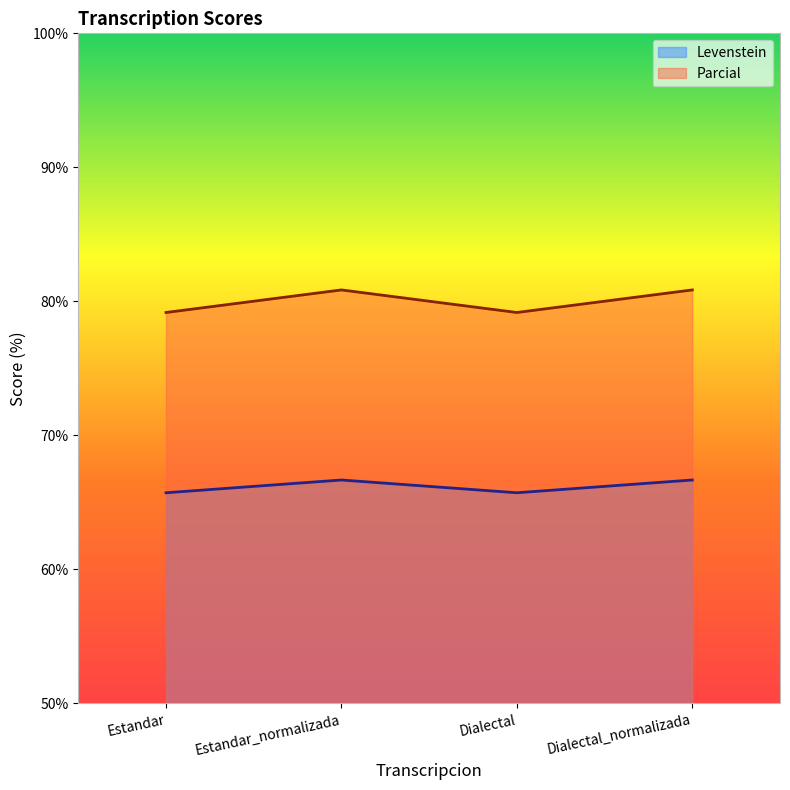

What is the spread (max minus min) of values at Estandar?

13.5